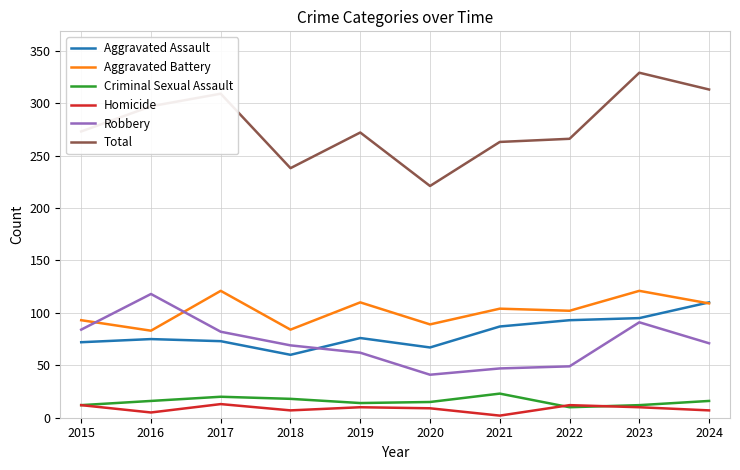

What is the difference between the highest and lowest values at 2017?

296